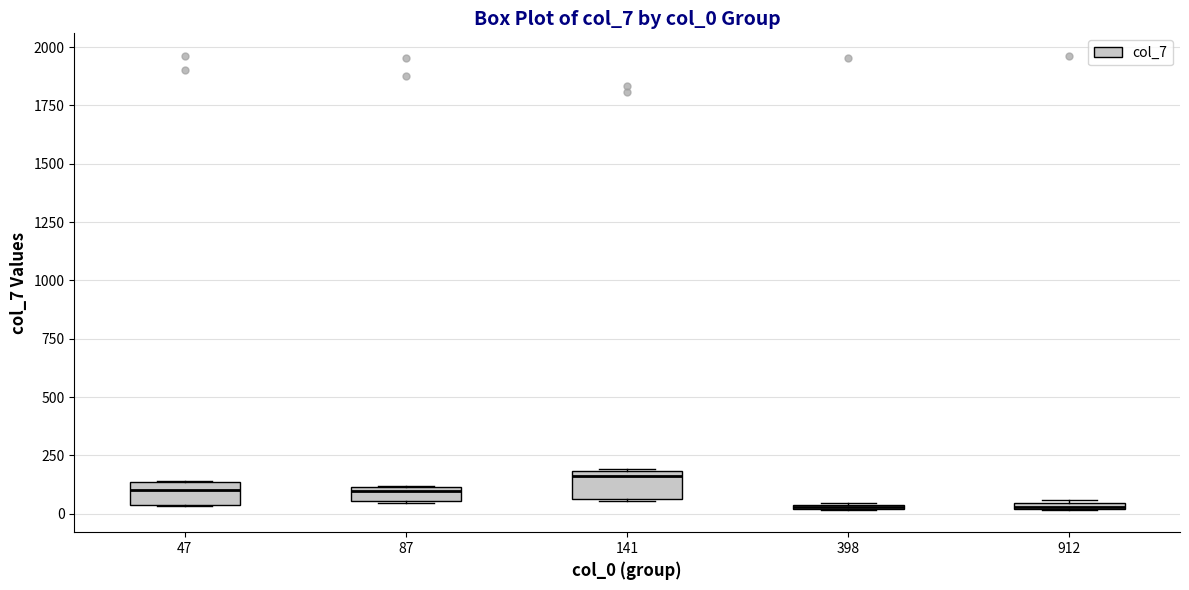

Where is the lower edge of the box at x = 87 on the y-axis? The values are not printed on the chart, so give them approximately, as read against the axis.

50